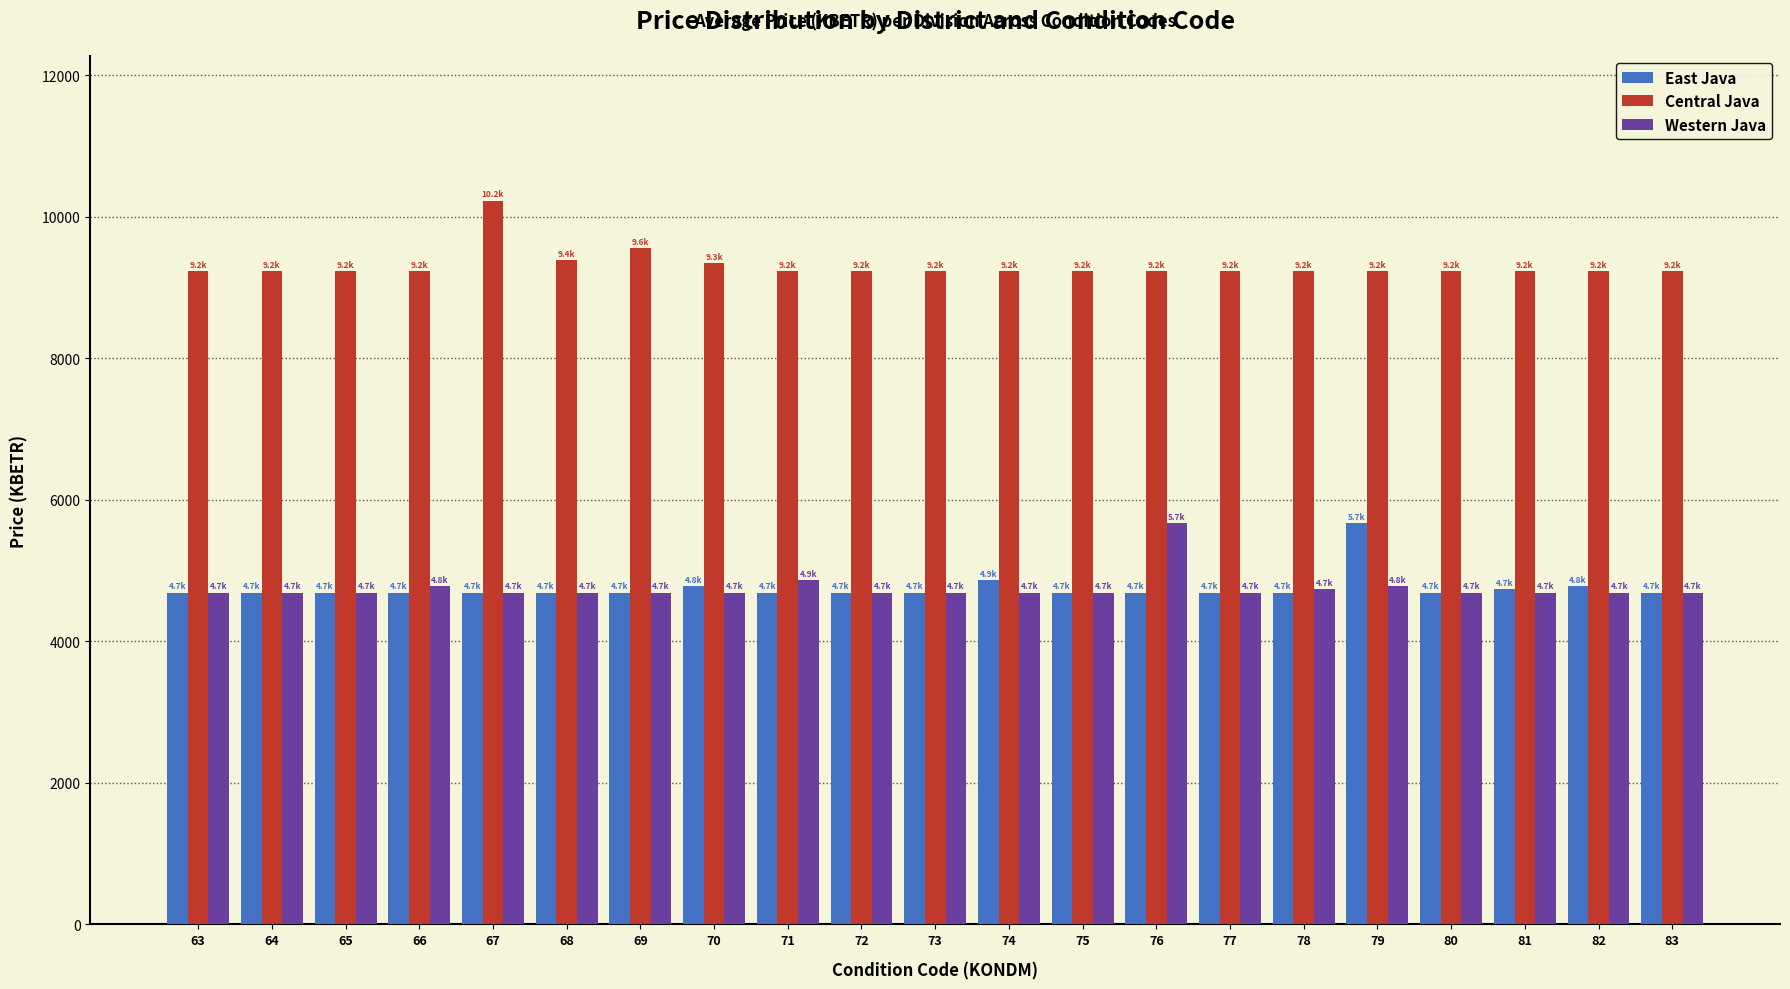

What is the difference between the maximum and minimum values in the East Java series?

979.1